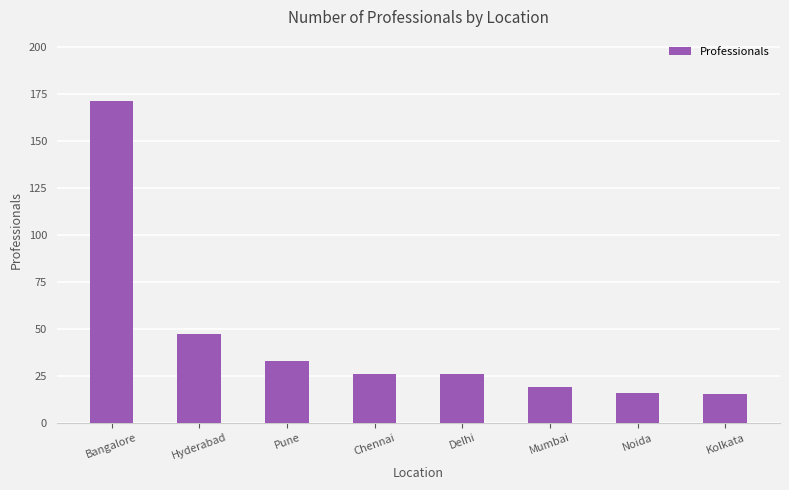

What is the change in value from Mumbai to Kolkata?

-4